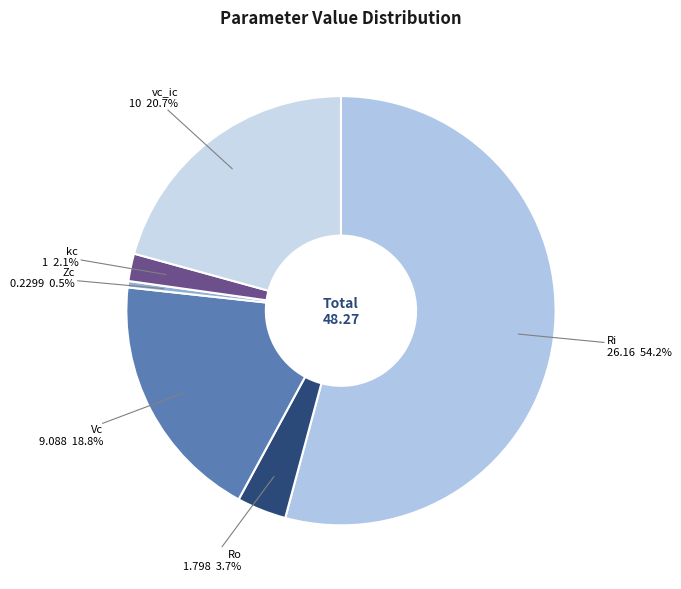

How many slices are in this pie chart?

6